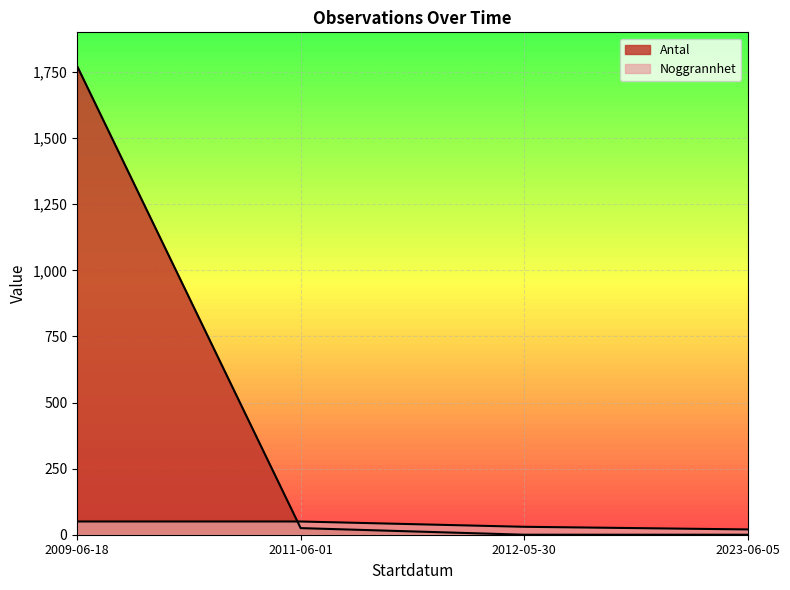

Which has a higher value, 2009-06-18 or 2012-05-30?

2009-06-18